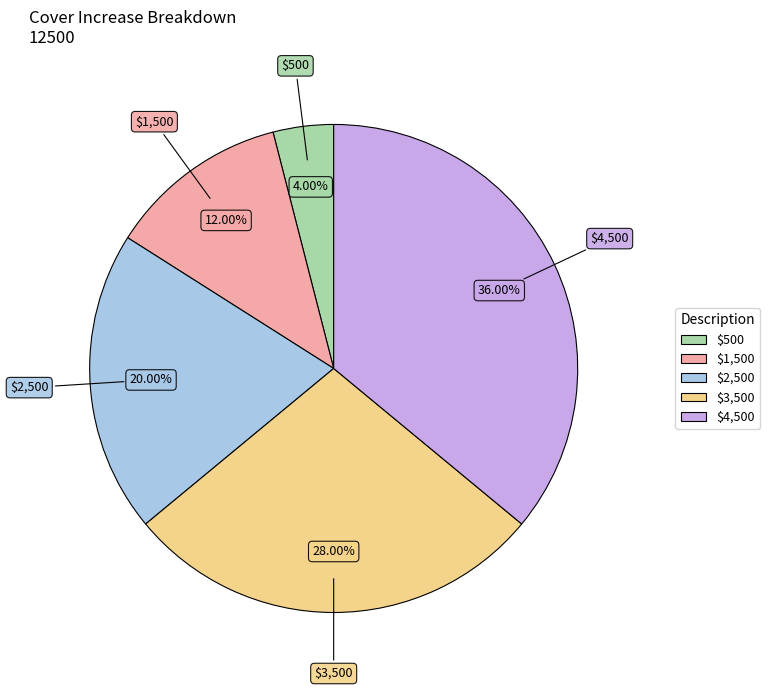

To the nearest percent, what is the difference between the $3,500 and $4,500 slice percentages?

8%